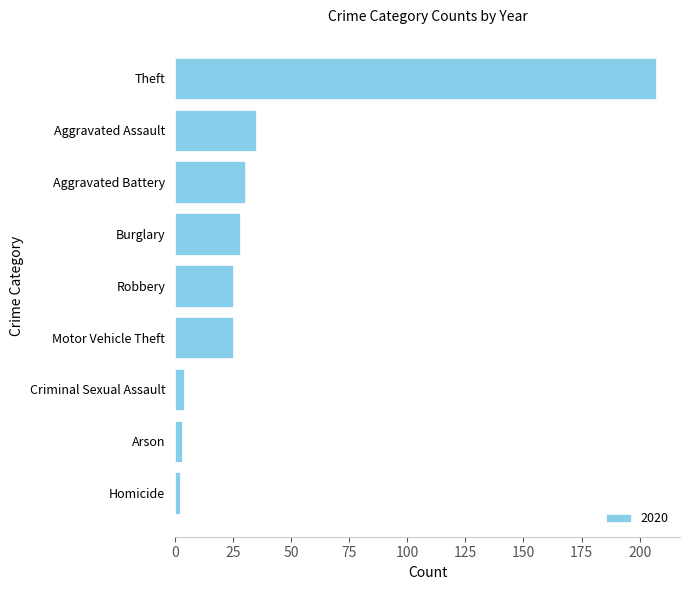

Where is the data nearest to the value 104?

Aggravated Assault